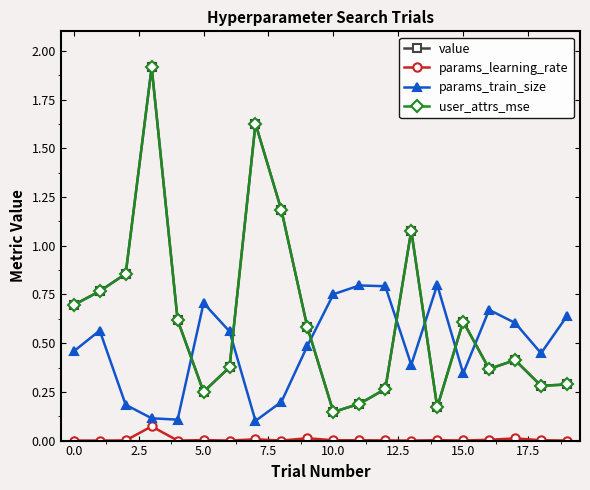

In user_attrs_mse, how many points are lower than both neighbors (excluding endpoints)?

5